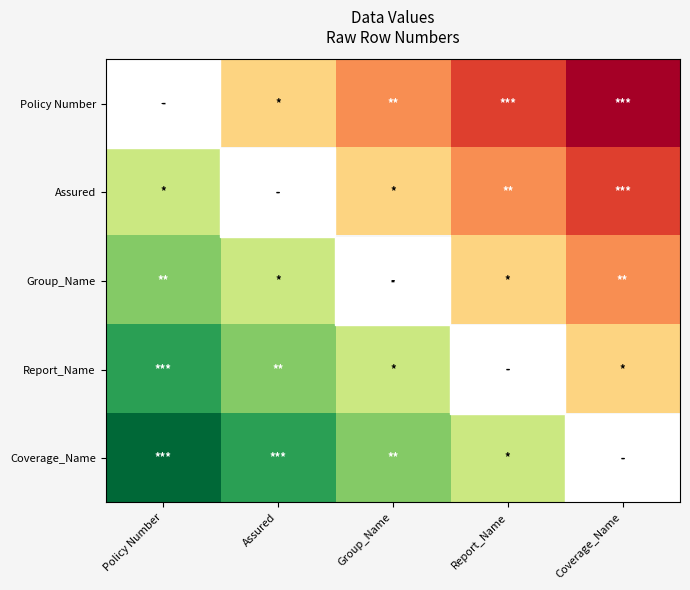

Between Policy Number and Coverage_Name, which is larger?

Coverage_Name